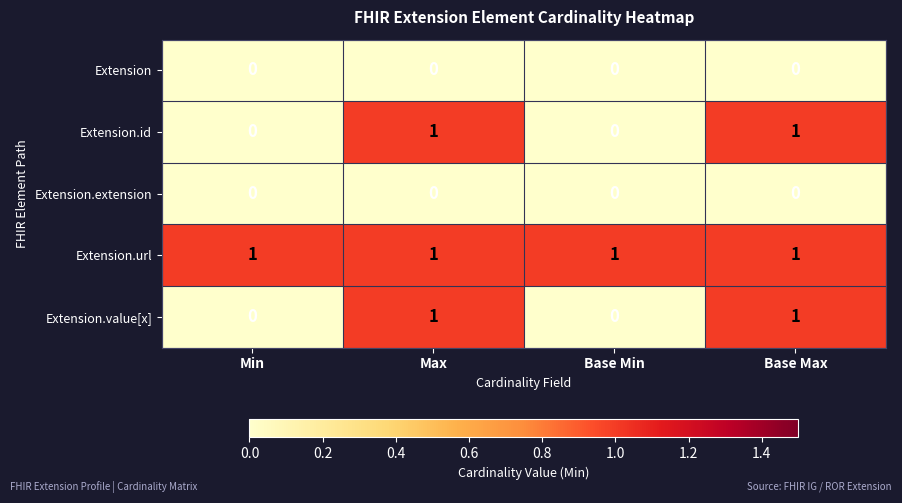

Reading left to right, extract all data points from this chart.

Extension: Min=0	Max=0	Base Min=0	Base Max=0
Extension.id: Min=0	Max=1	Base Min=0	Base Max=1
Extension.extension: Min=0	Max=0	Base Min=0	Base Max=0
Extension.url: Min=1	Max=1	Base Min=1	Base Max=1
Extension.value[x]: Min=0	Max=1	Base Min=0	Base Max=1